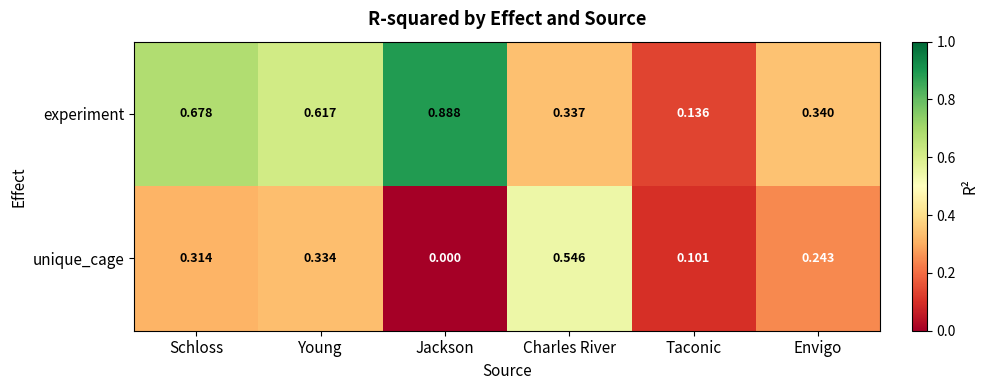

Which series has the largest range (max minus min)?

experiment